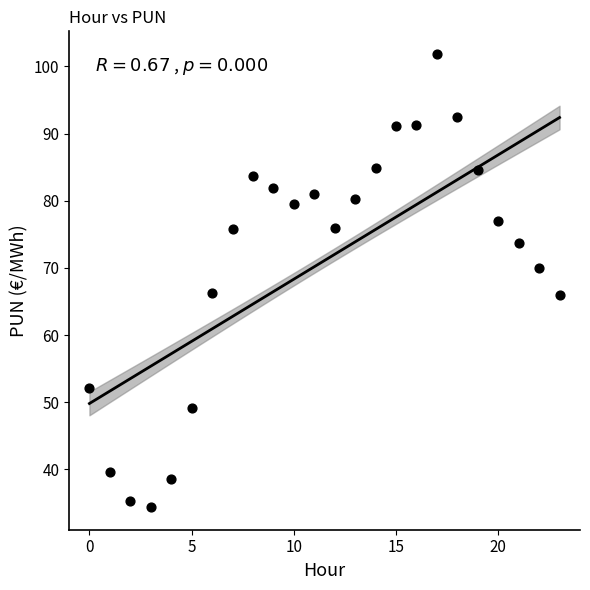

What is the range of Y values (max minus min)?

67.5